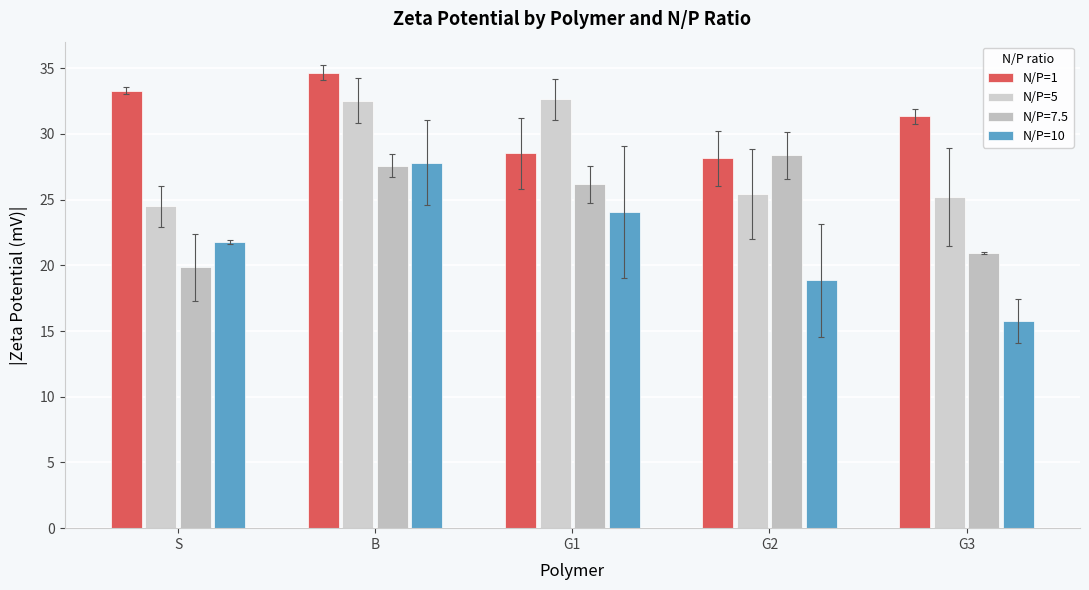

Where does the N/P=10 series first go above 21?

S